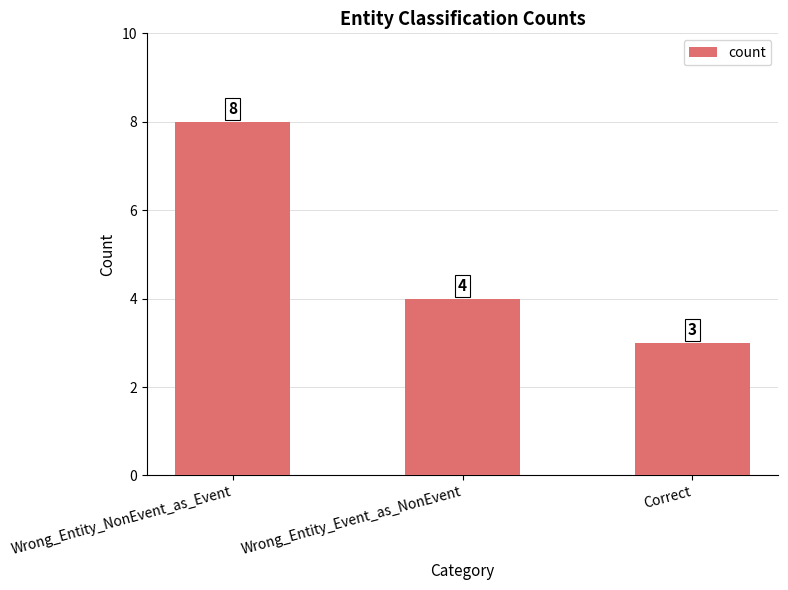

What is the greatest value displayed?

8